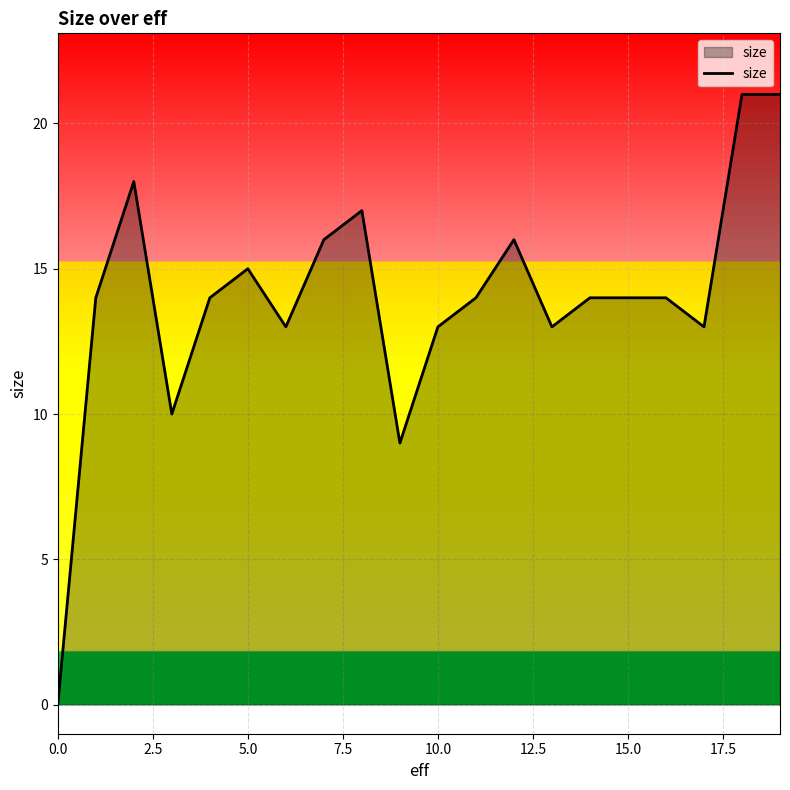

What is the maximum value shown in the chart?

21